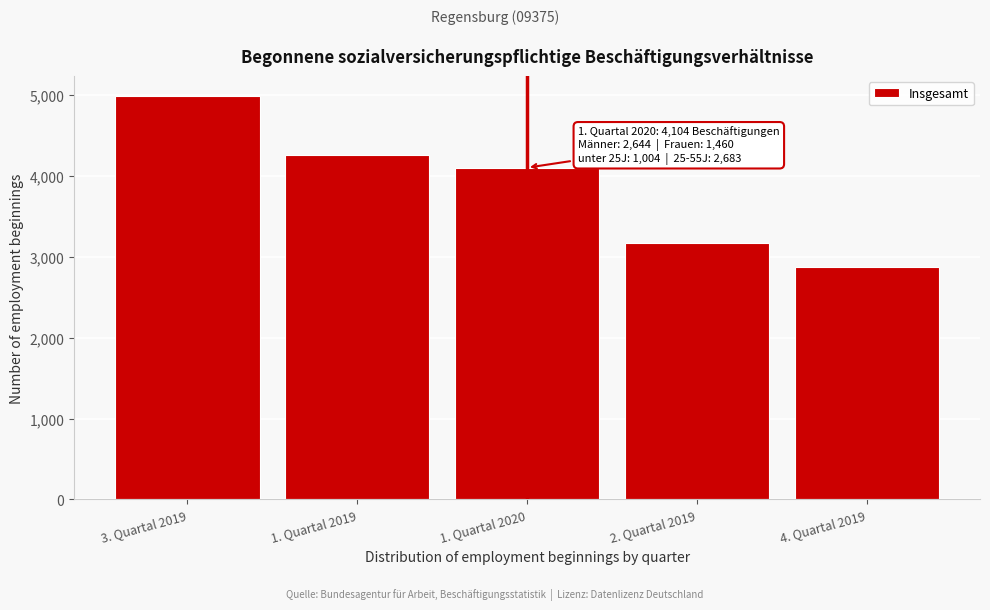

Reading right to left, list all the values displayed in this chart.

2875	3171	4104	4255	4990